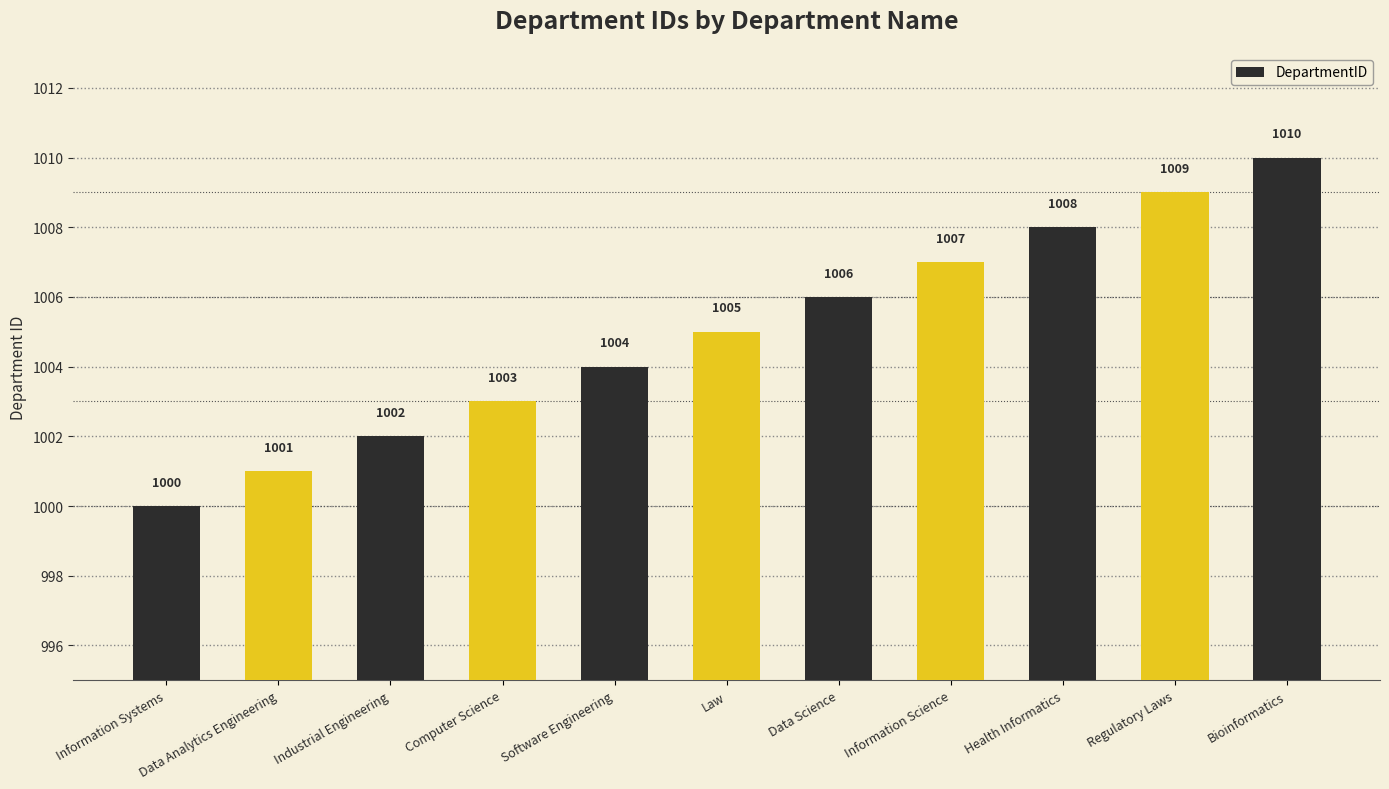

The value at Health Informatics is 1008. True or false?

True